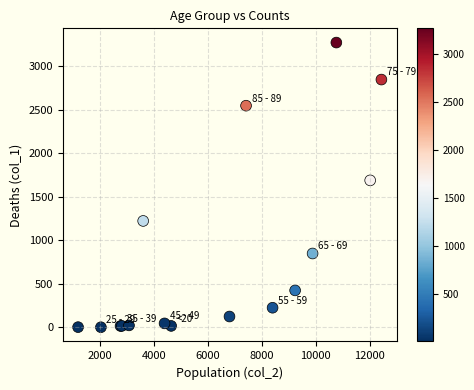

What Y value in the scatter plot is closest to 1638?

1690